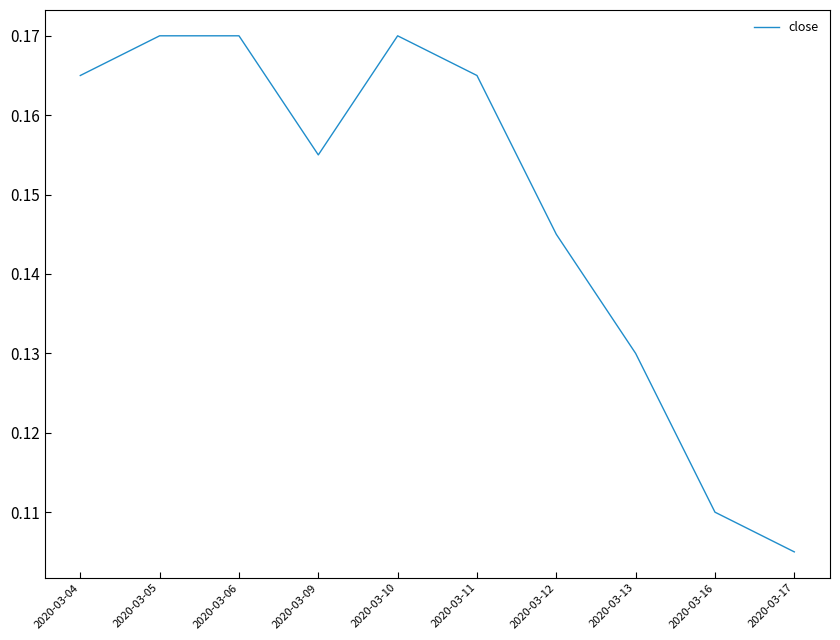

What is the change in value from 2020-03-04 to 2020-03-17?

-0.1